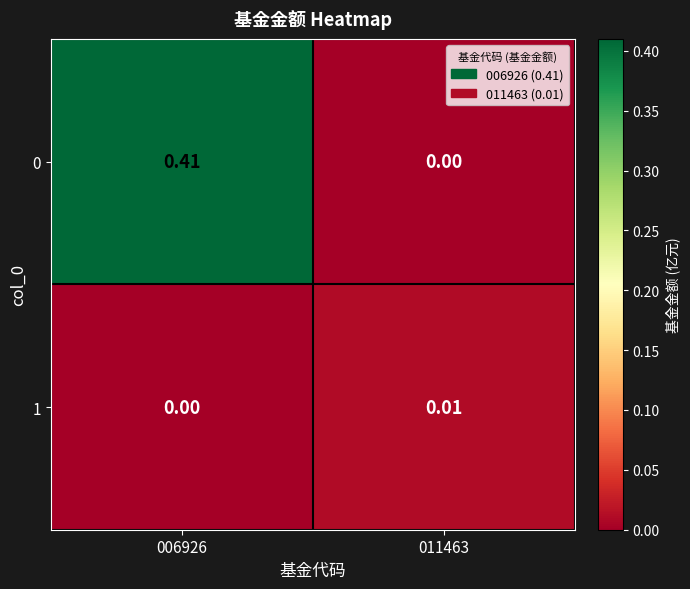

What is the total value across all series at 006926?

0.4